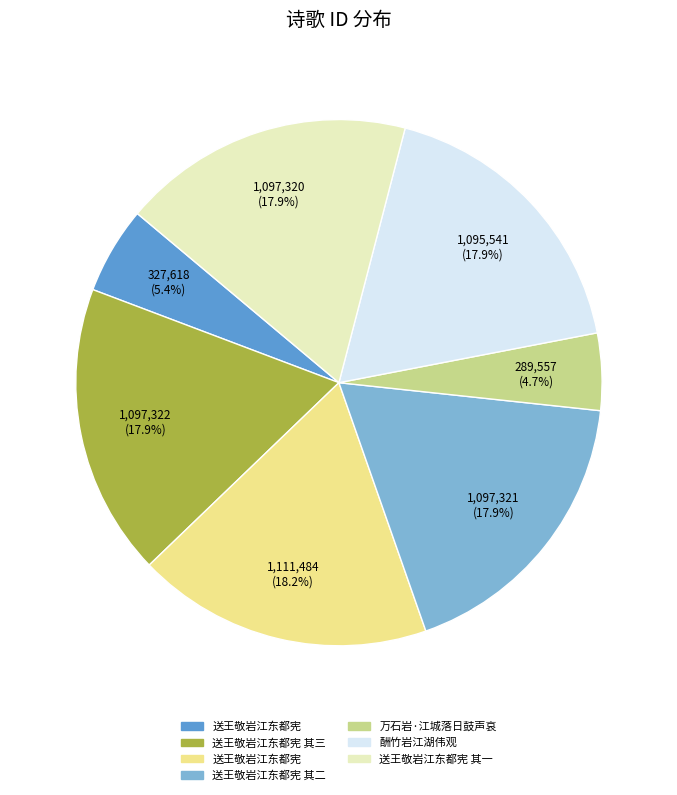

Is there any slice that represents more than half of the pie?

No